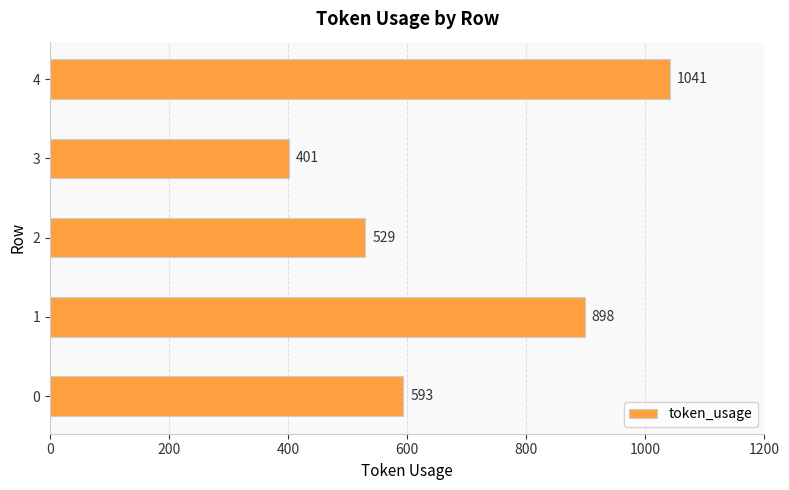

How many values are between 529 and 898?

3